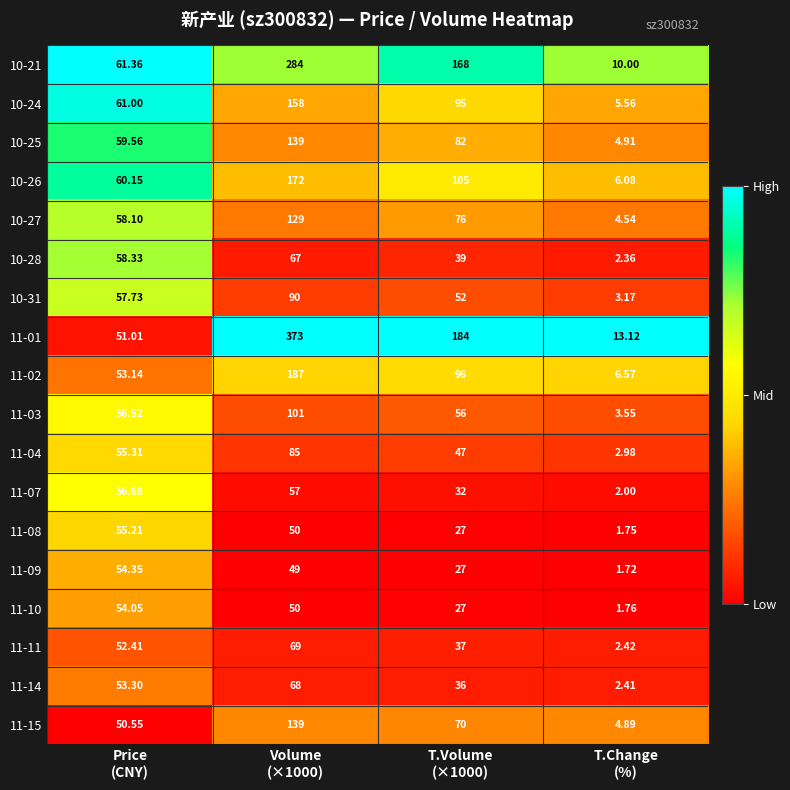

Which series changed the most between Price
(CNY) and Volume
(×1000)?

11-01